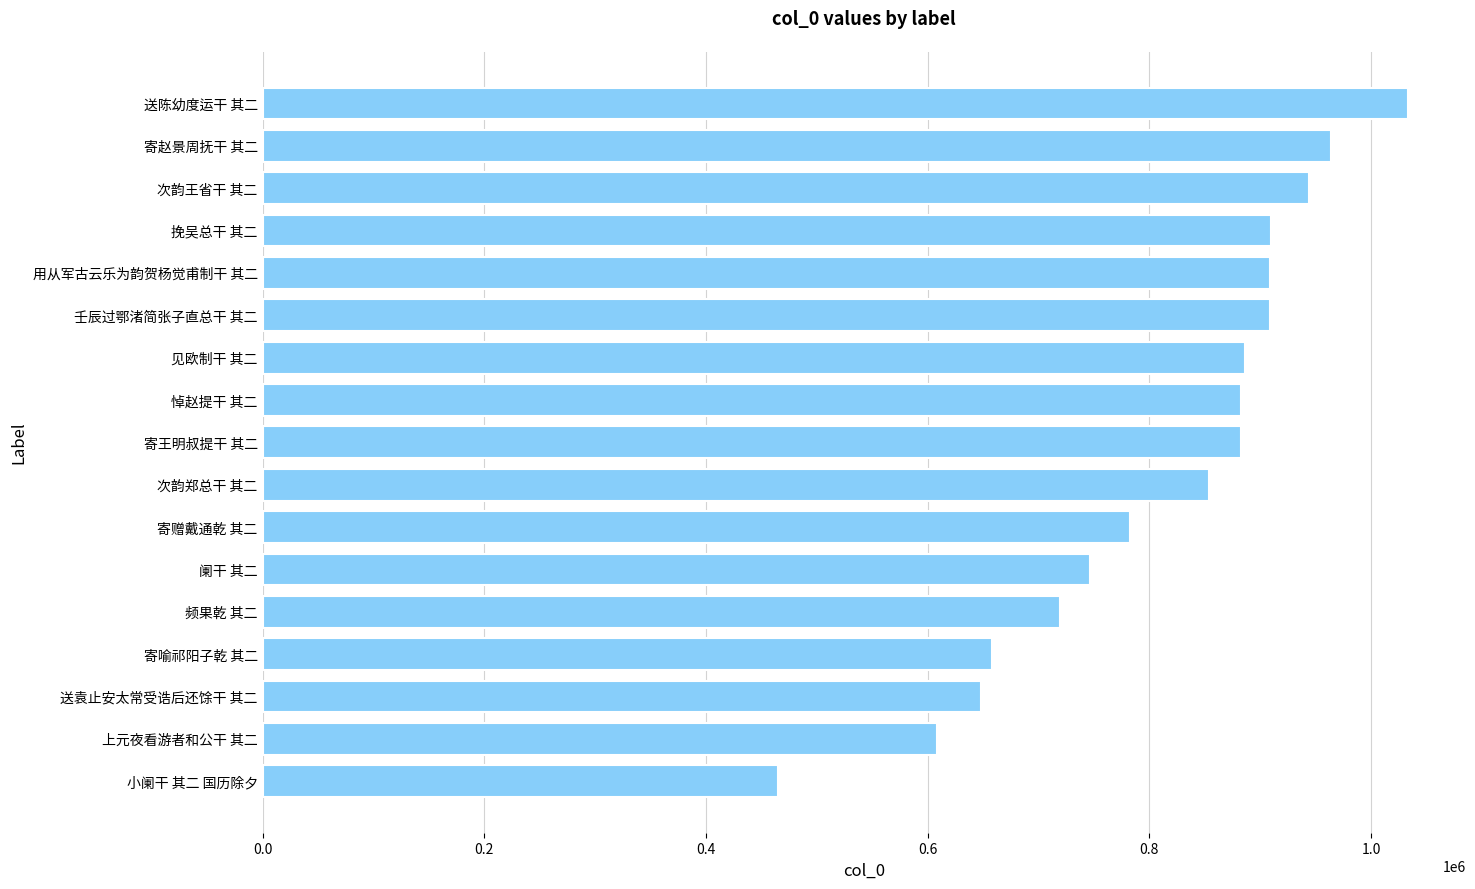

At which label is the value closest to 749159?

阑干 其二